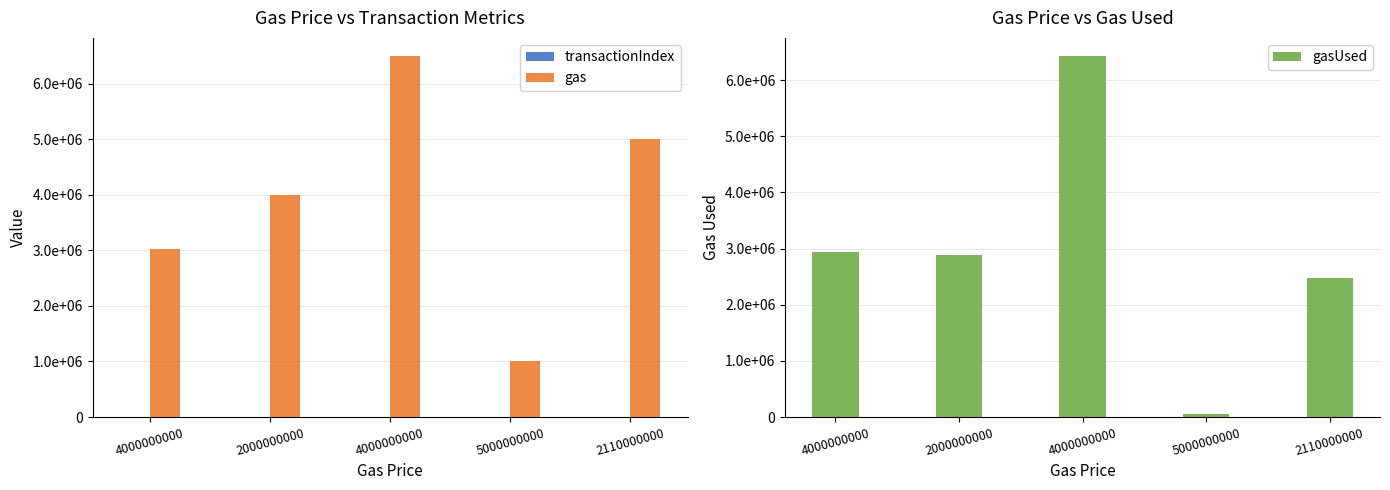

How many transactionIndex values are between 42 and 49?

3